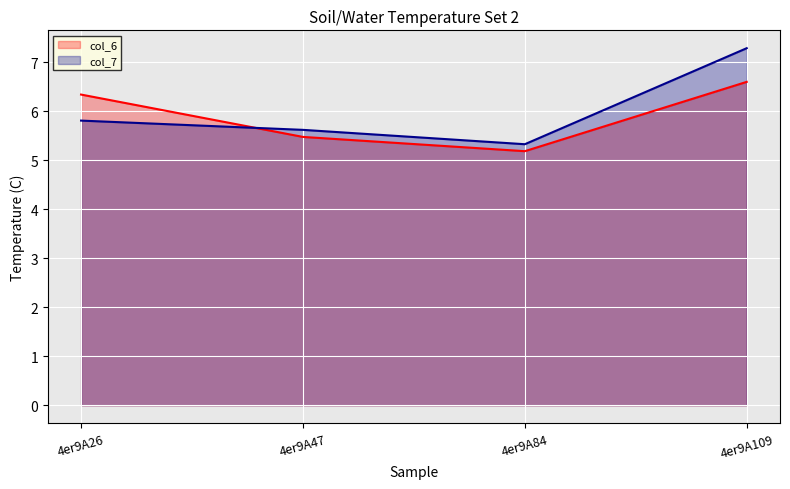

What is the spread (max minus min) of values at 4er9A84?

0.1